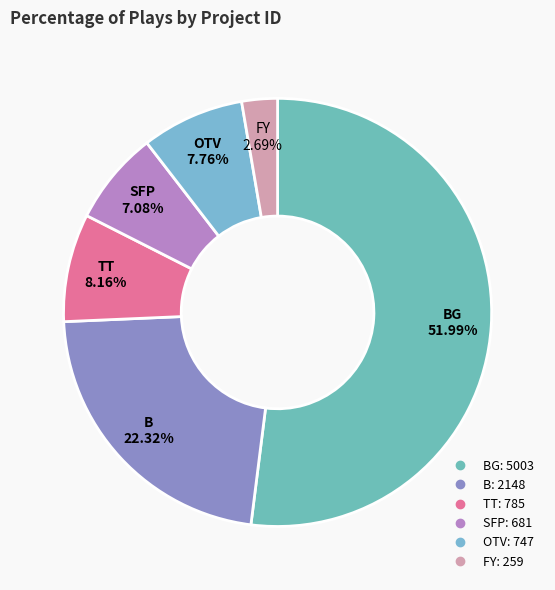

Which slice is the largest?

BG